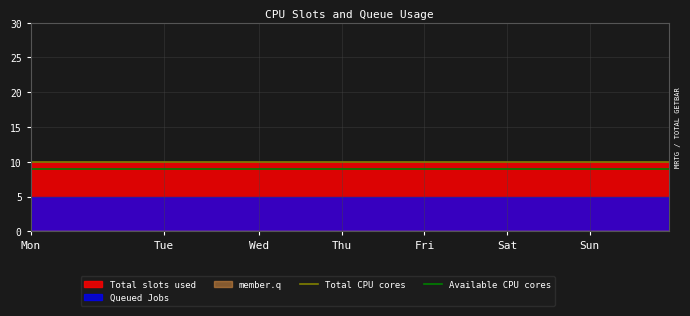

Is the value of Available CPU cores at Mon greater than the value of Total CPU cores at Mon?

No